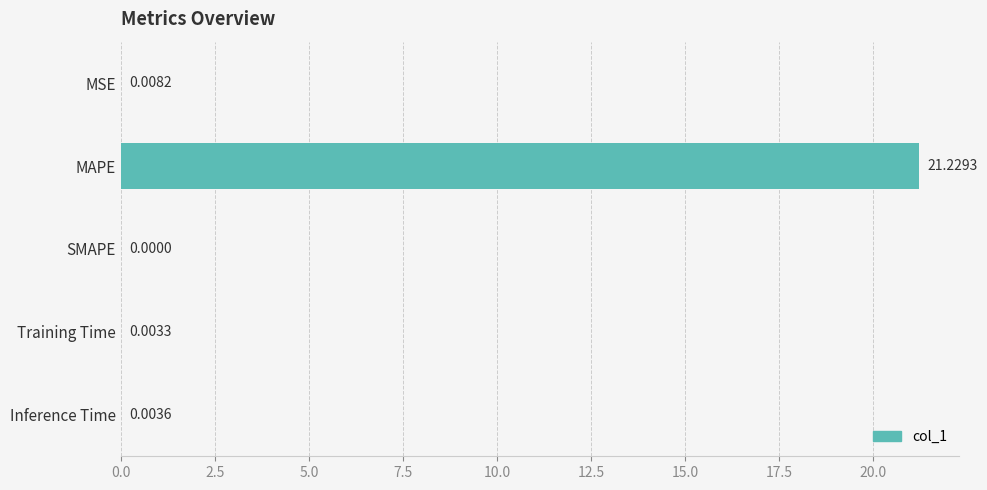

Which label corresponds to the largest value in the chart?

MAPE